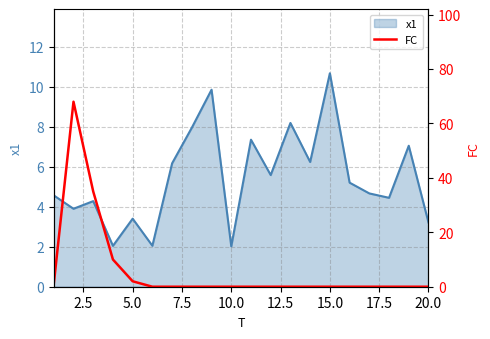

Count the number of values greater than 0.

5